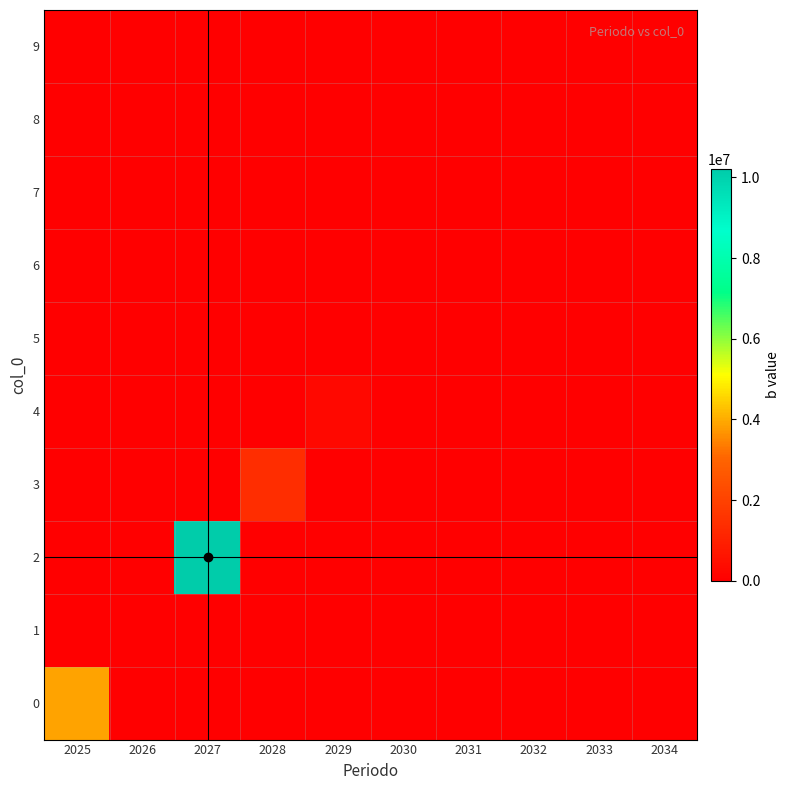

Reading right to left, what are all the values shown in this chart?

0: 2034=0.0	2033=0.0	2032=0.0	2031=0.0	2030=0.0	2029=0.0	2028=0.0	2027=0.0	2026=0.0	2025=3880000.0
1: 2034=0.0	2033=0.0	2032=0.0	2031=0.0	2030=0.0	2029=0.0	2028=0.0	2027=0.0	2026=0.0	2025=0.0
2: 2034=0.0	2033=0.0	2032=0.0	2031=0.0	2030=0.0	2029=0.0	2028=0.0	2027=10216387.8	2026=0.0	2025=0.0
3: 2034=0.0	2033=0.0	2032=0.0	2031=0.0	2030=0.0	2029=0.0	2028=1381421.4	2027=0.0	2026=0.0	2025=0.0
4: 2034=0.0	2033=0.0	2032=0.0	2031=0.0	2030=0.0	2029=252730.4	2028=0.0	2027=0.0	2026=0.0	2025=0.0
5: 2034=0.0	2033=0.0	2032=0.0	2031=0.0	2030=0.0	2029=0.0	2028=0.0	2027=0.0	2026=0.0	2025=0.0
6: 2034=0.0	2033=0.0	2032=0.0	2031=0.0	2030=0.0	2029=0.0	2028=0.0	2027=0.0	2026=0.0	2025=0.0
7: 2034=0.0	2033=0.0	2032=0.0	2031=0.0	2030=0.0	2029=0.0	2028=0.0	2027=0.0	2026=0.0	2025=0.0
8: 2034=0.0	2033=0.0	2032=0.0	2031=0.0	2030=0.0	2029=0.0	2028=0.0	2027=0.0	2026=0.0	2025=0.0
9: 2034=0.0	2033=0.0	2032=0.0	2031=0.0	2030=0.0	2029=0.0	2028=0.0	2027=0.0	2026=0.0	2025=0.0